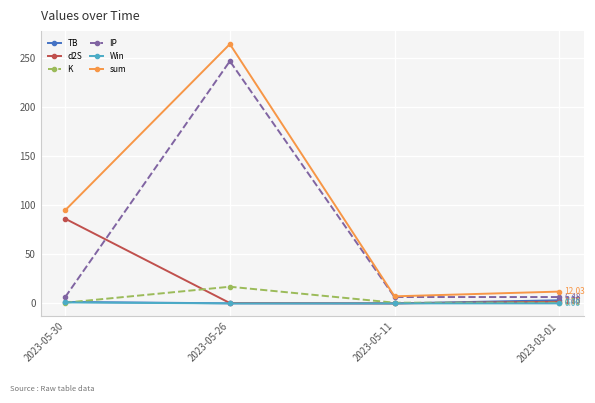

True or false: IP has more than 2 points higher than both neighbors.

False